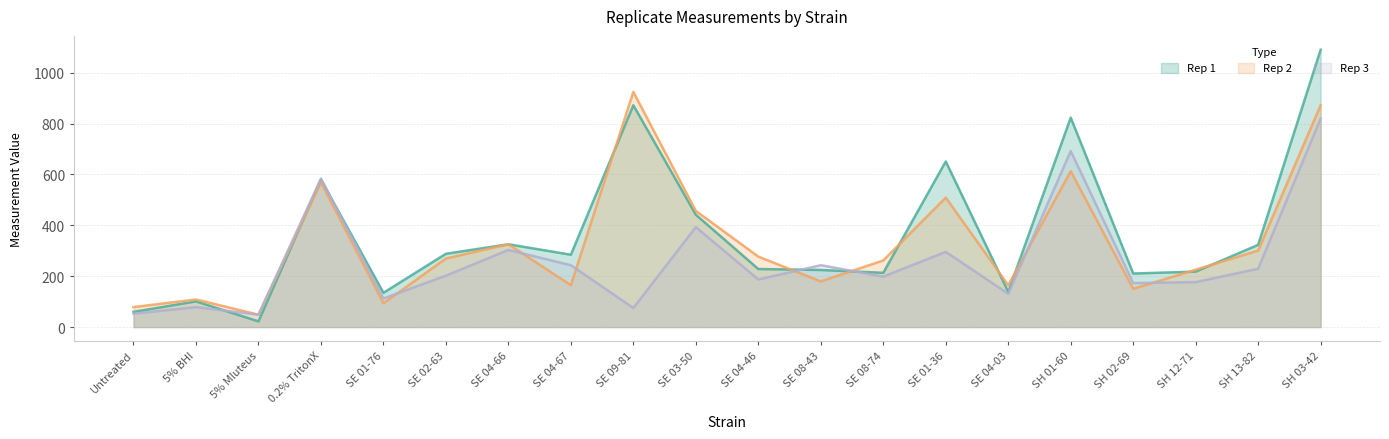

What is the spread (max minus min) of values at 5% Mluteus?

26.2